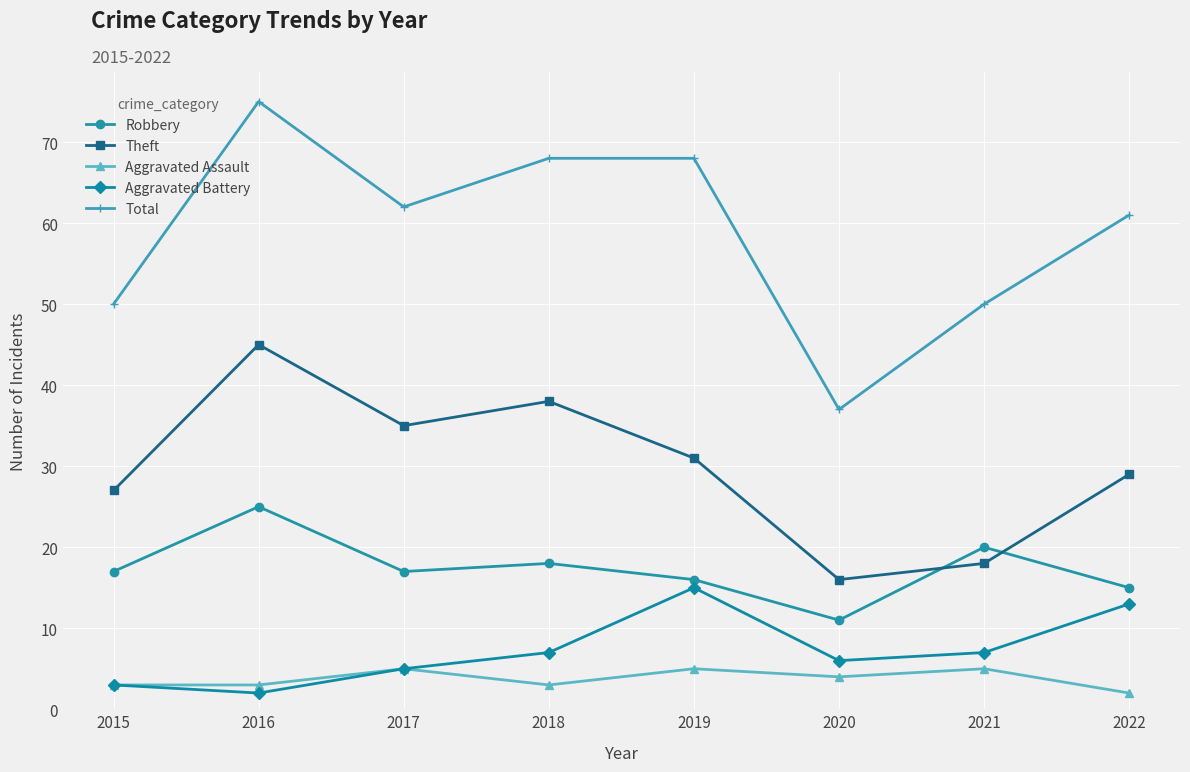

In Aggravated Assault, how many points are higher than both neighbors (excluding endpoints)?

3